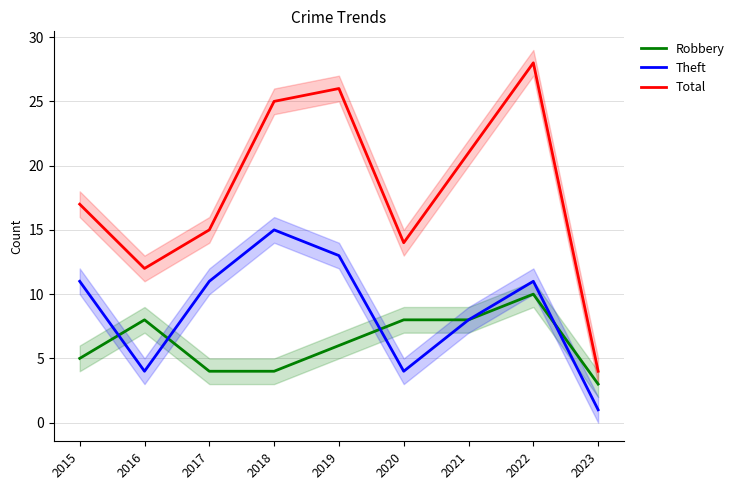

How many Robbery values are between 4 and 8?

7